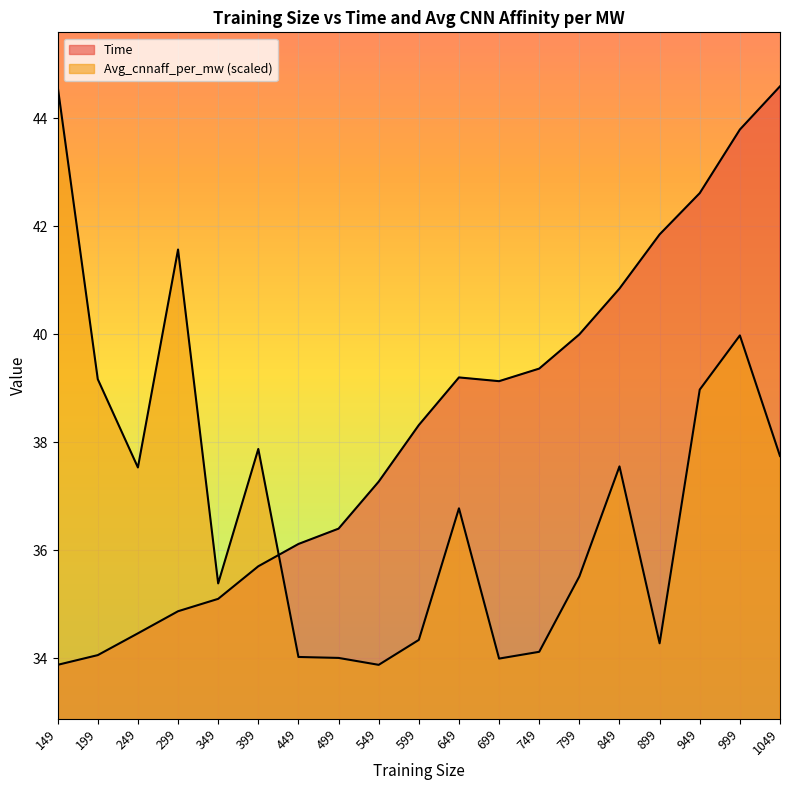

What is the difference between the maximum and second lowest values in the Time series?

10.5